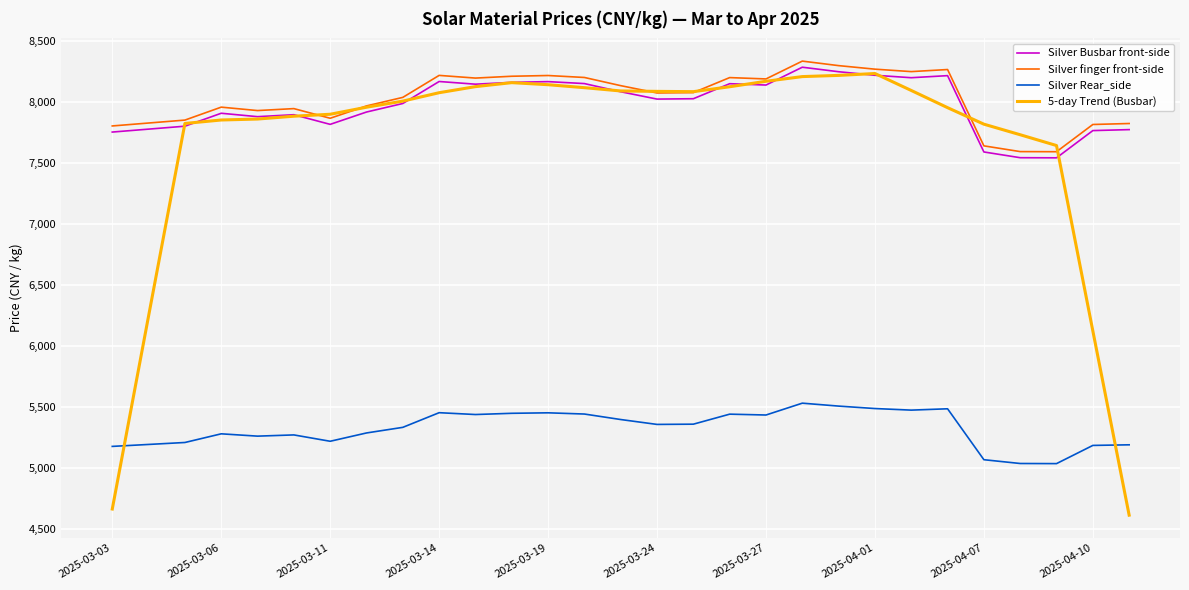

How many values in the Silver Busbar front-side series are below 8023?

14